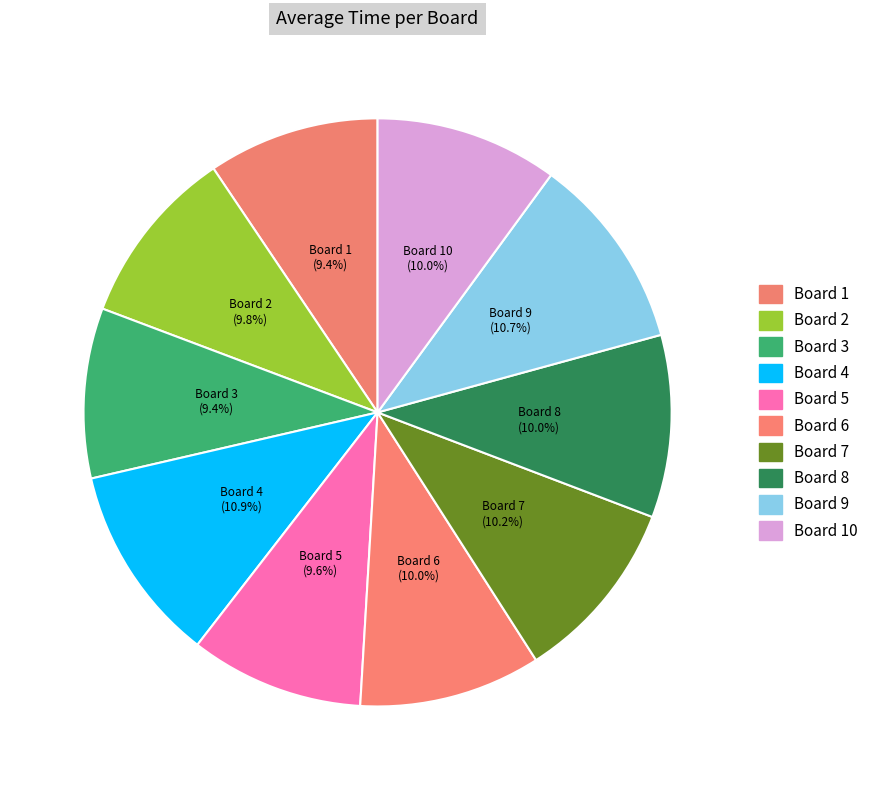

Approximately how many times larger is the value at Board 1 compared to Board 2?

1.0